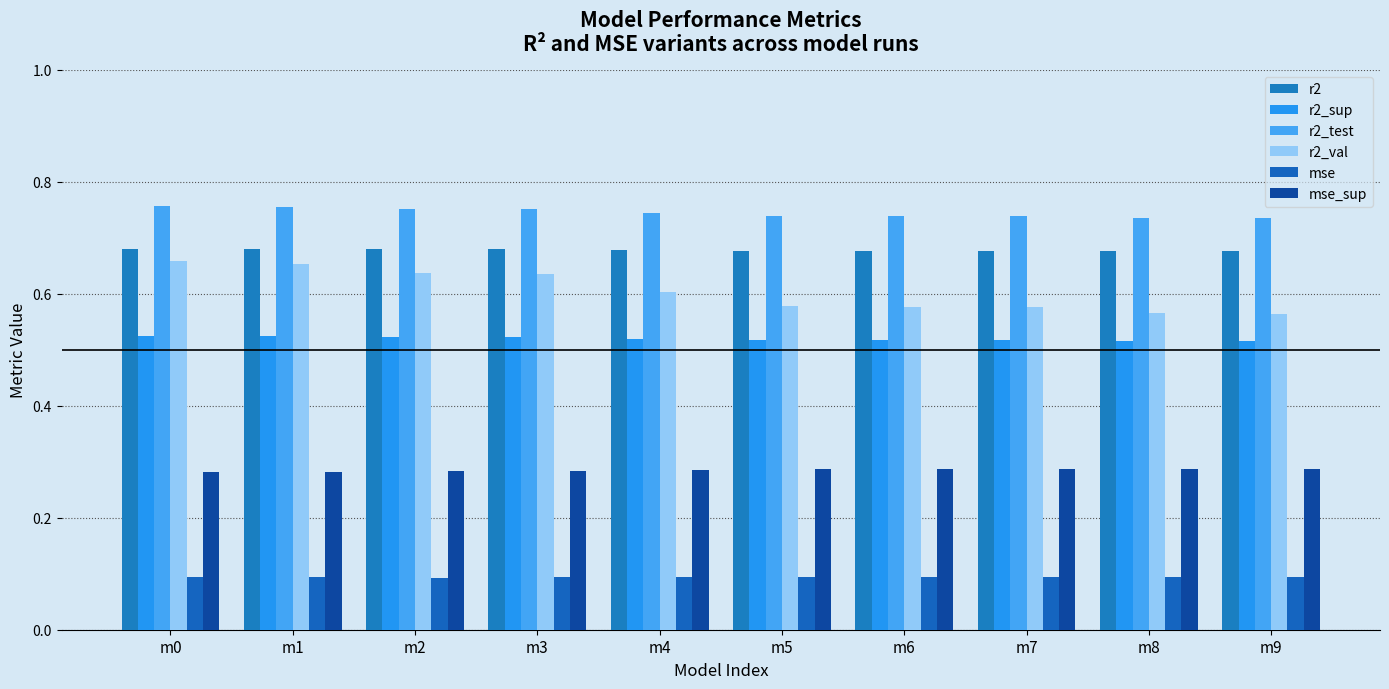

Is the value of r2_val at m8 greater than the value of r2_sup at m2?

Yes